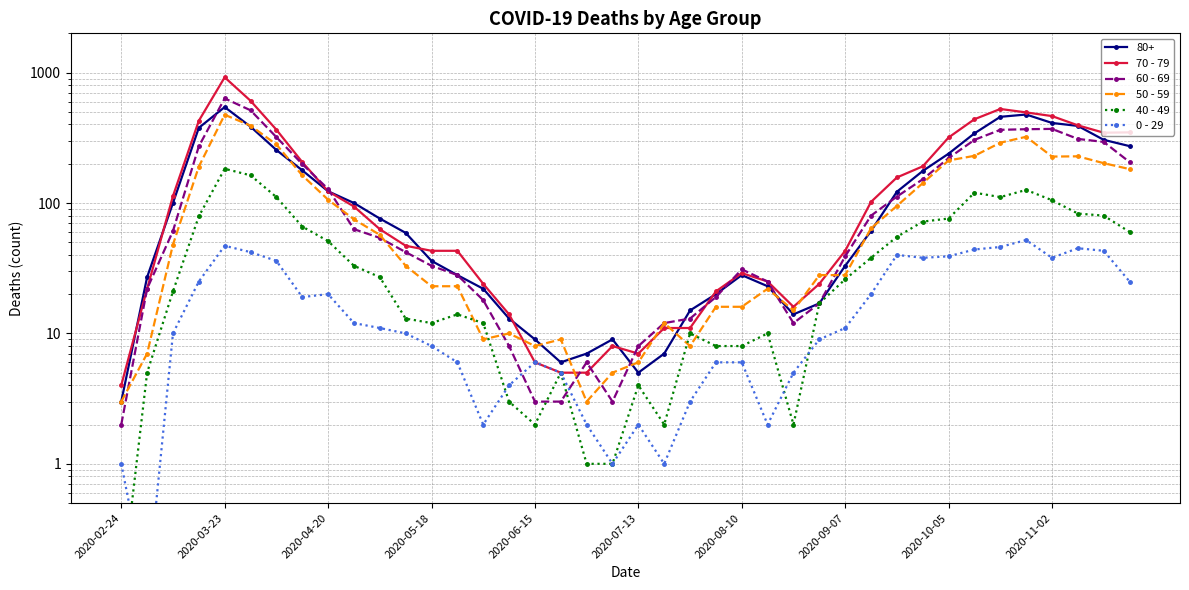

What is the difference between the maximum and second lowest values in the 40 - 49 series?

182.0